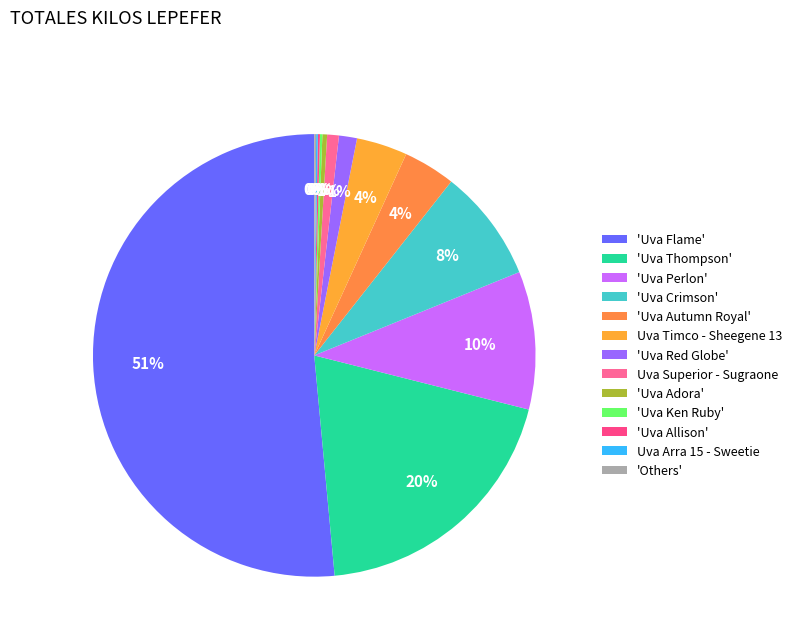

Is there a majority slice in this chart?

Yes